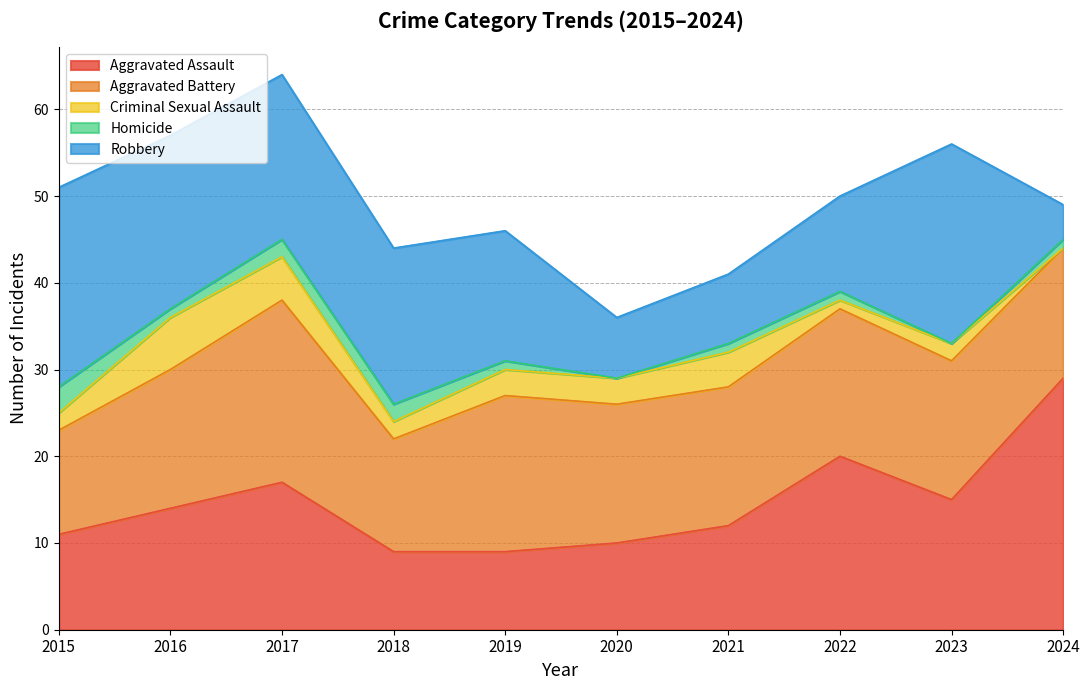

Reading right to left, transcribe all the data shown in this chart.

Aggravated Assault: 29	15	20	12	10	9	9	17	14	11
Aggravated Battery: 15	16	17	16	16	18	13	21	16	12
Criminal Sexual Assault: 0	2	1	4	3	3	2	5	6	2
Homicide: 1	0	1	1	0	1	2	2	1	3
Robbery: 4	23	11	8	7	15	18	19	20	23